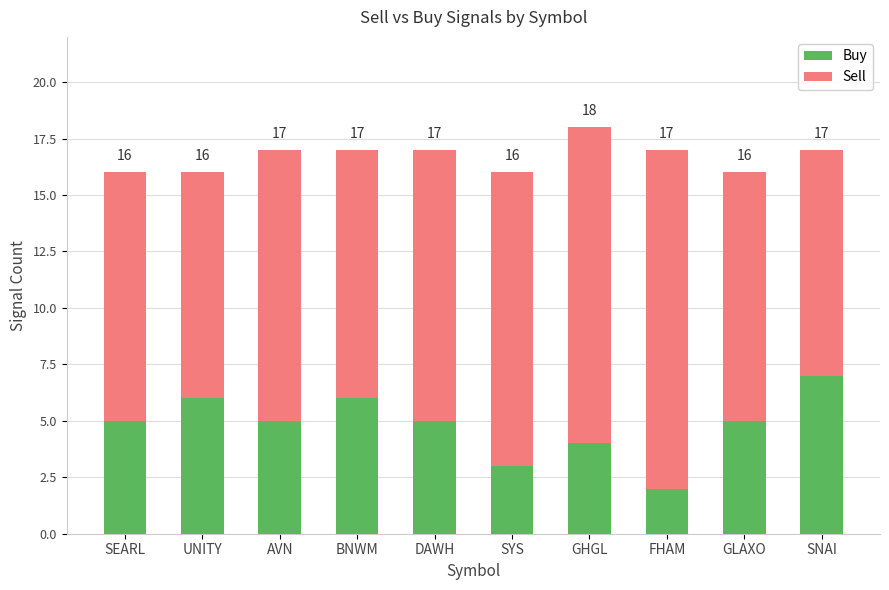

Are the bars horizontal?

No